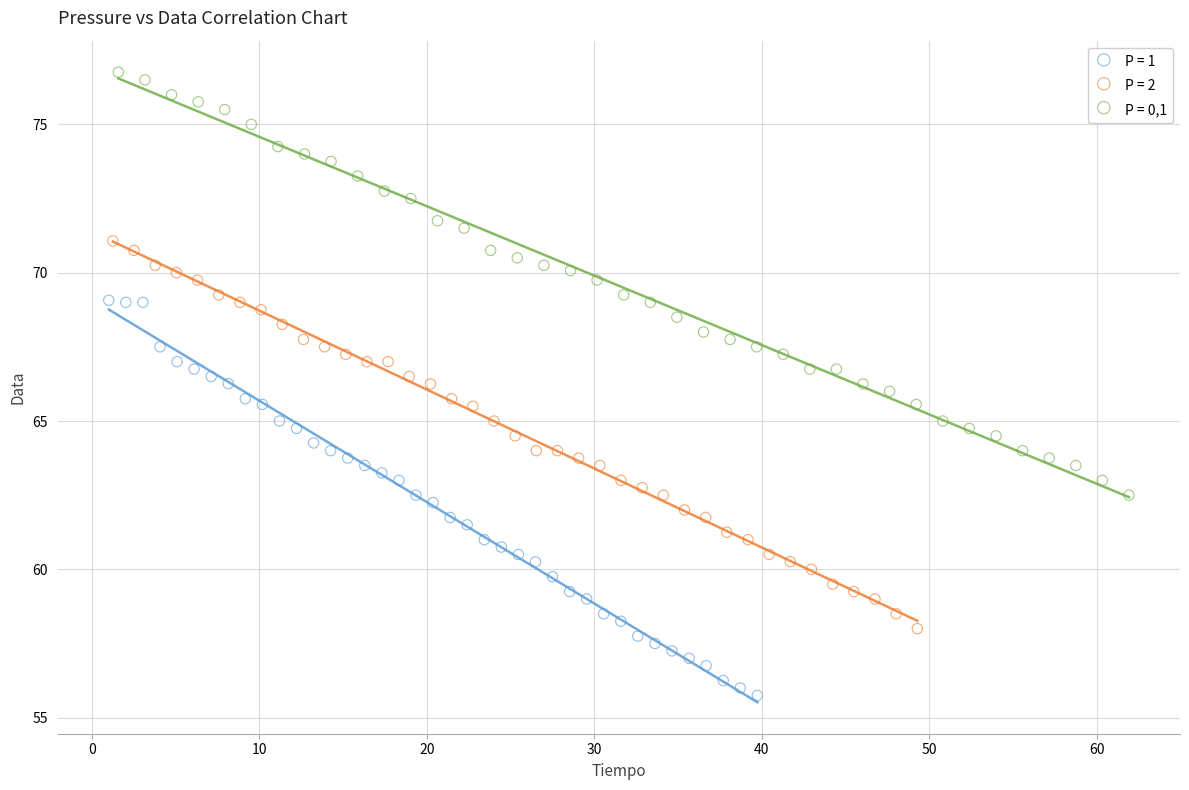

Which series reaches the minimum Y coordinate?

P = 1